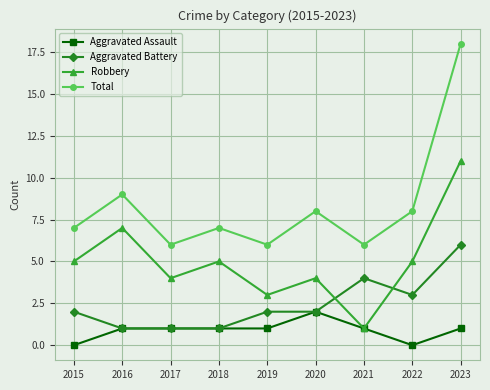

Count the number of data series in this chart.

4